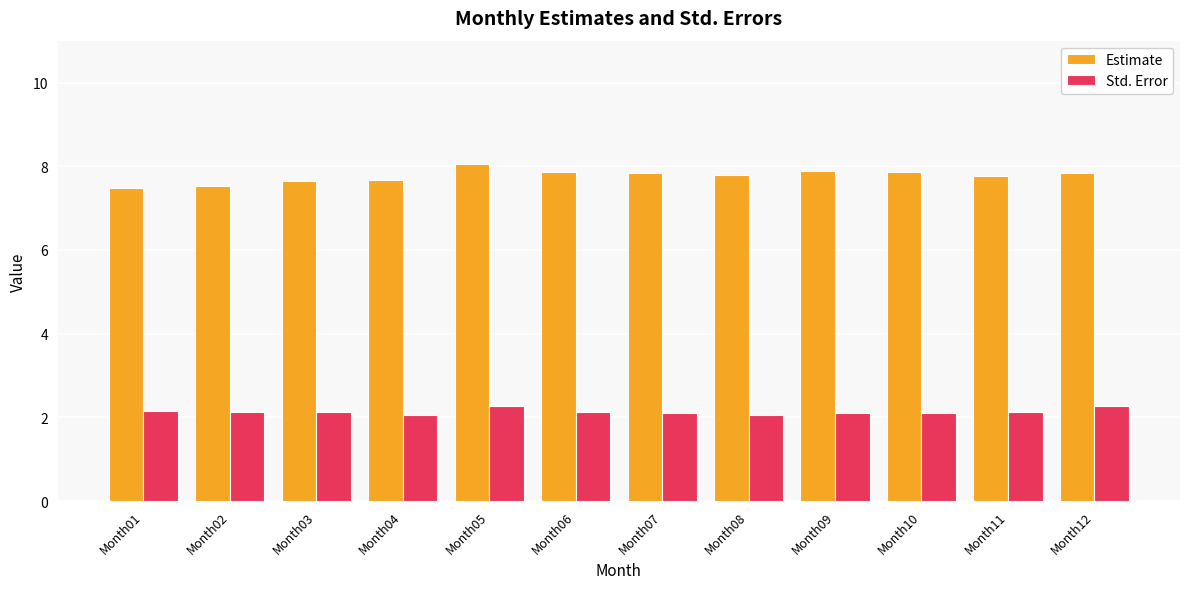

What is the difference between the second highest and second lowest values in the Std. Error series?

0.2